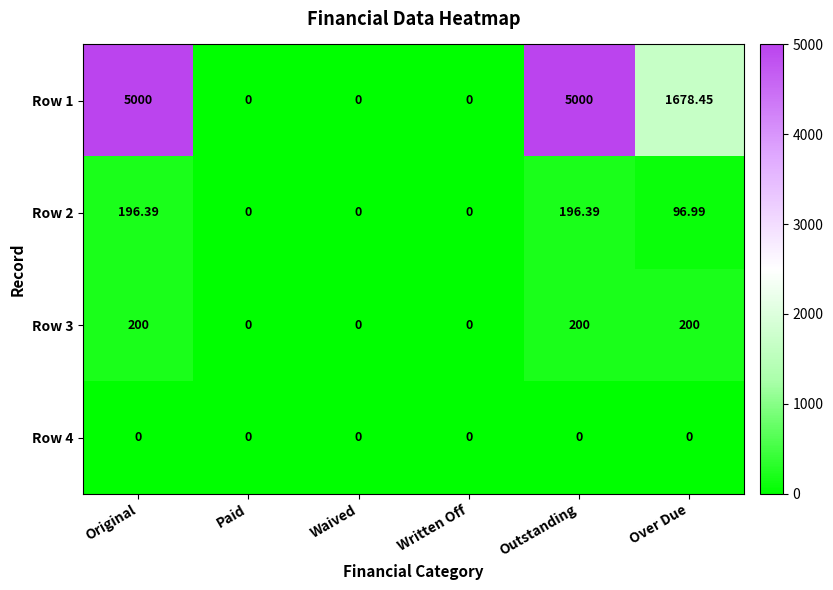

Where does the Row 1 series first go above 1678?

Original